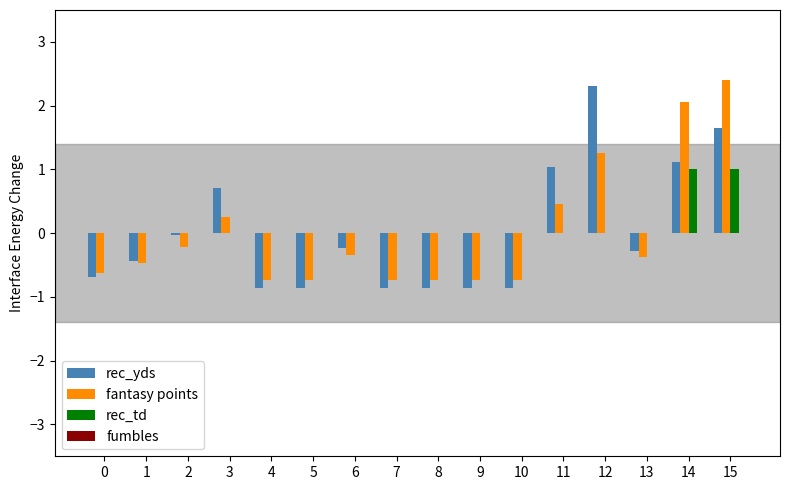

Is the value of rec_yds at 11 greater than the value of rec_td at 13?

Yes